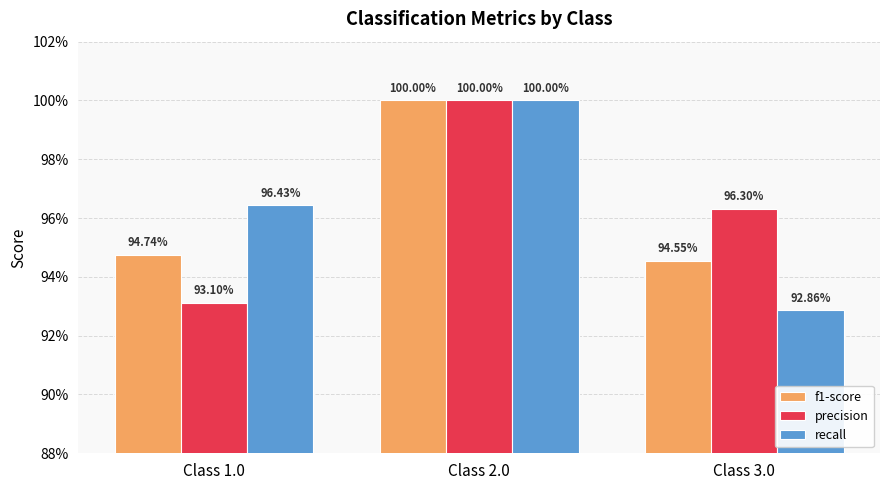

Which series has the largest total across all categories?

precision